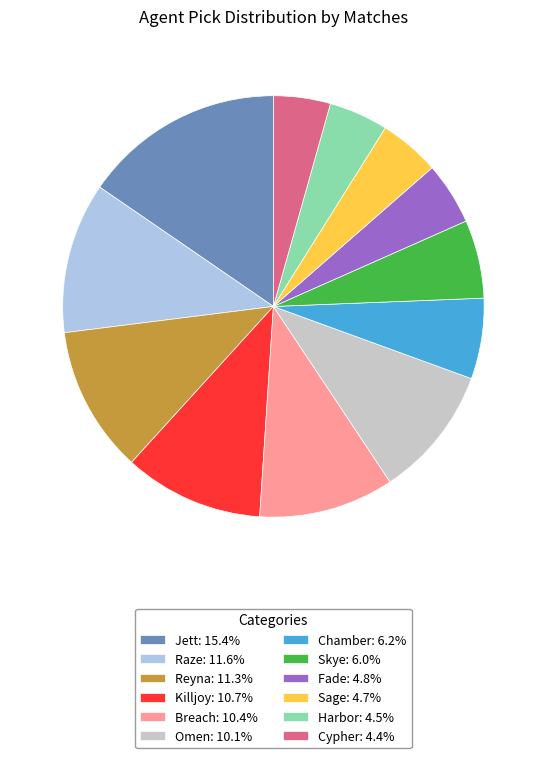

What is the largest slice in the pie chart?

Jett